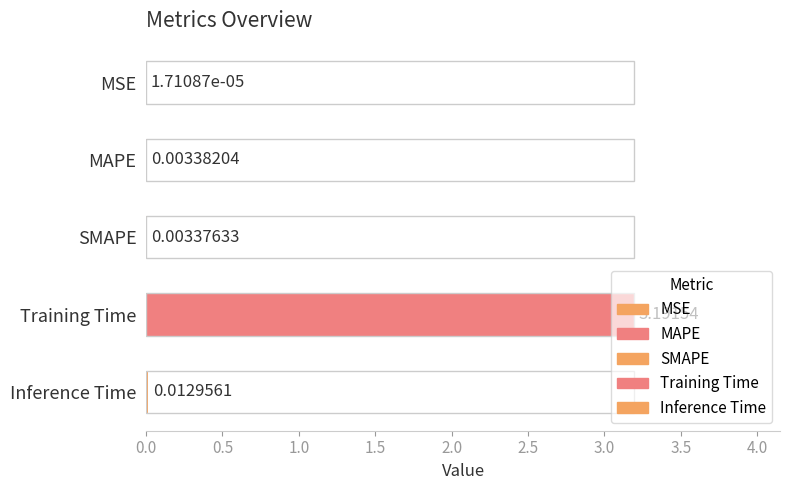

Which has a higher value, MAPE or SMAPE?

MAPE